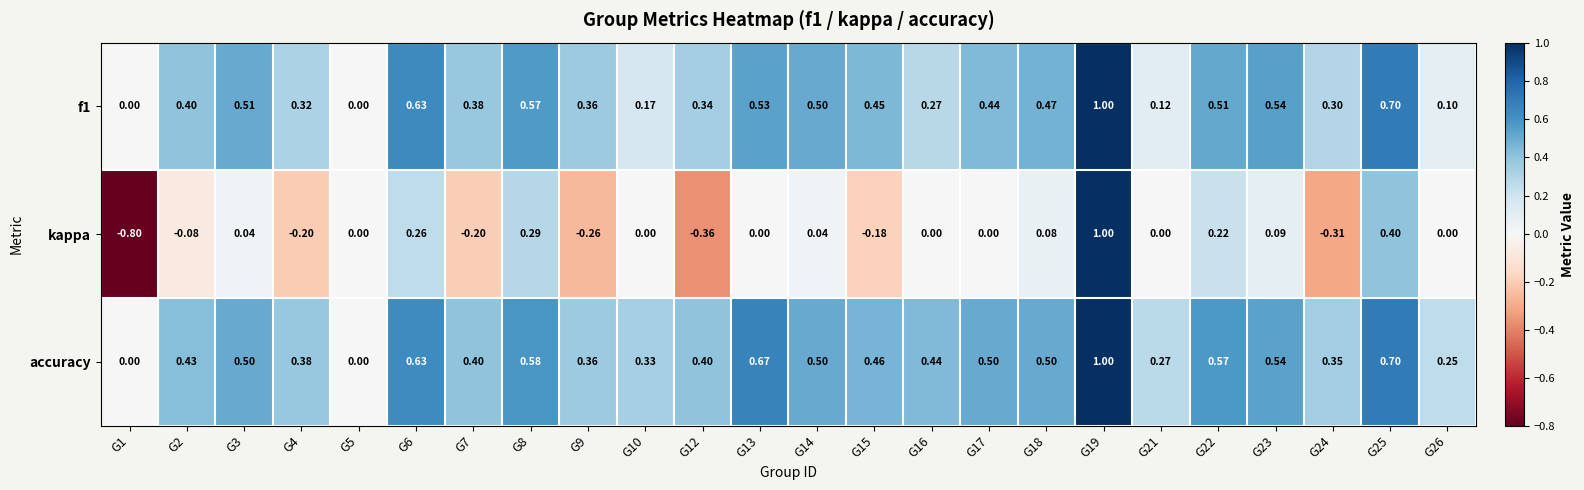

Which series has the largest total across all categories?

accuracy